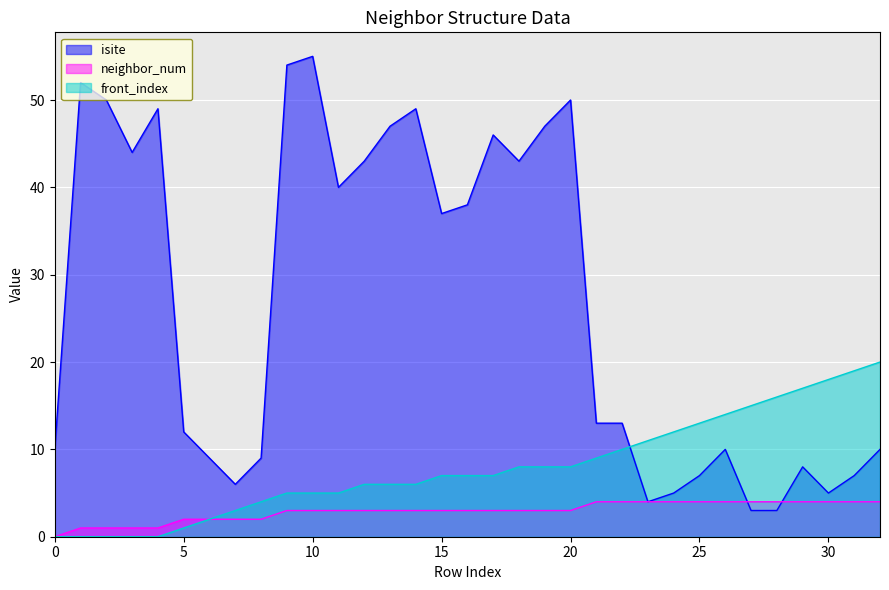

True or false: front_index has a value of 3 at 21.

False